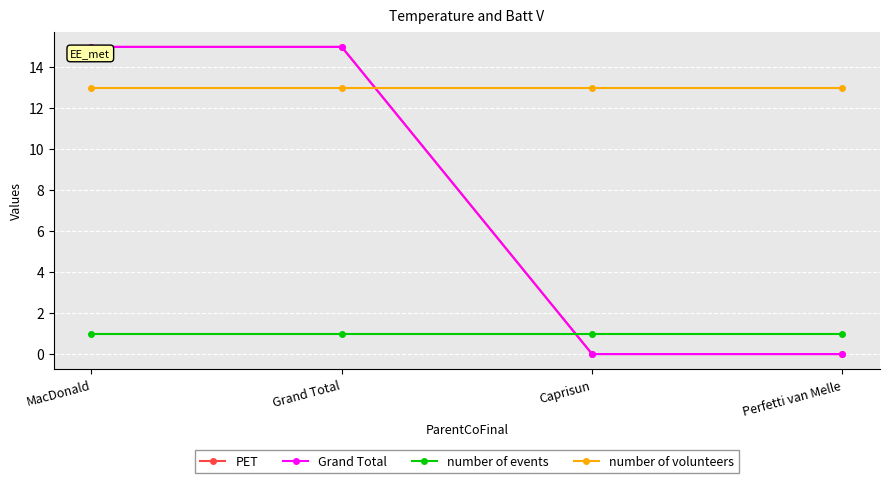

Between Grand Total and Caprisun, which series saw the biggest shift?

PET